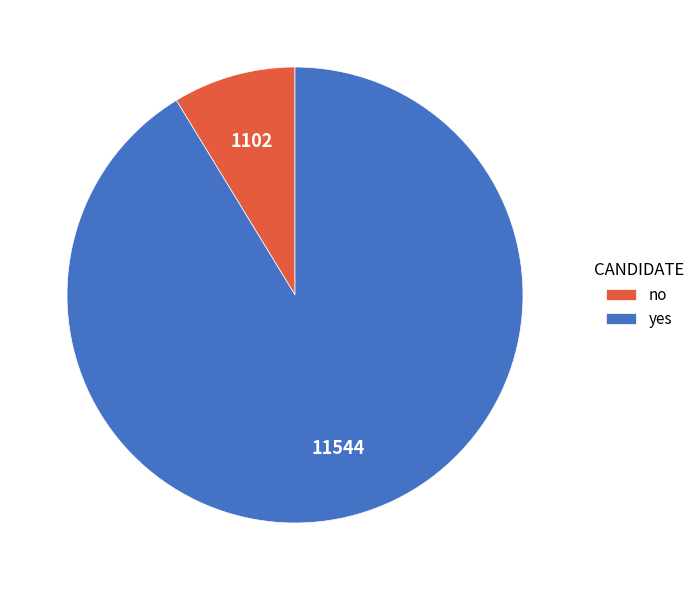

Do yes and no together represent more than half of the pie?

Yes